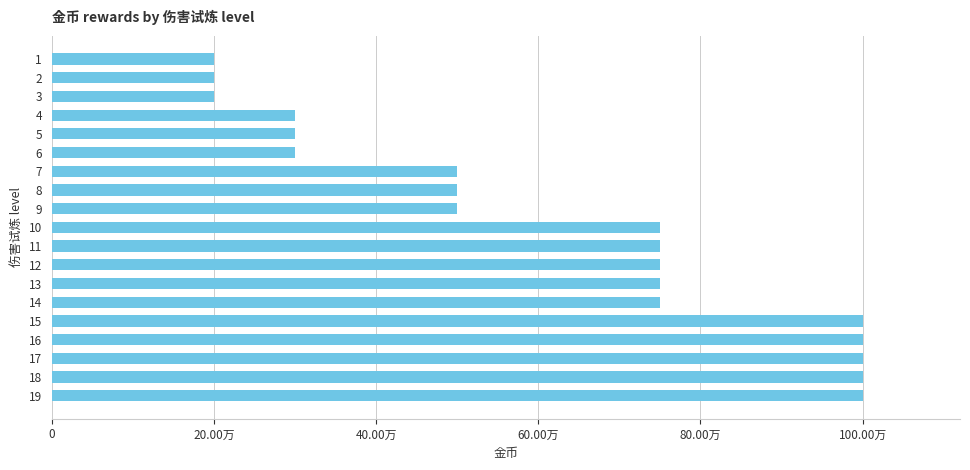

Does the chart contain stacked bars?

No